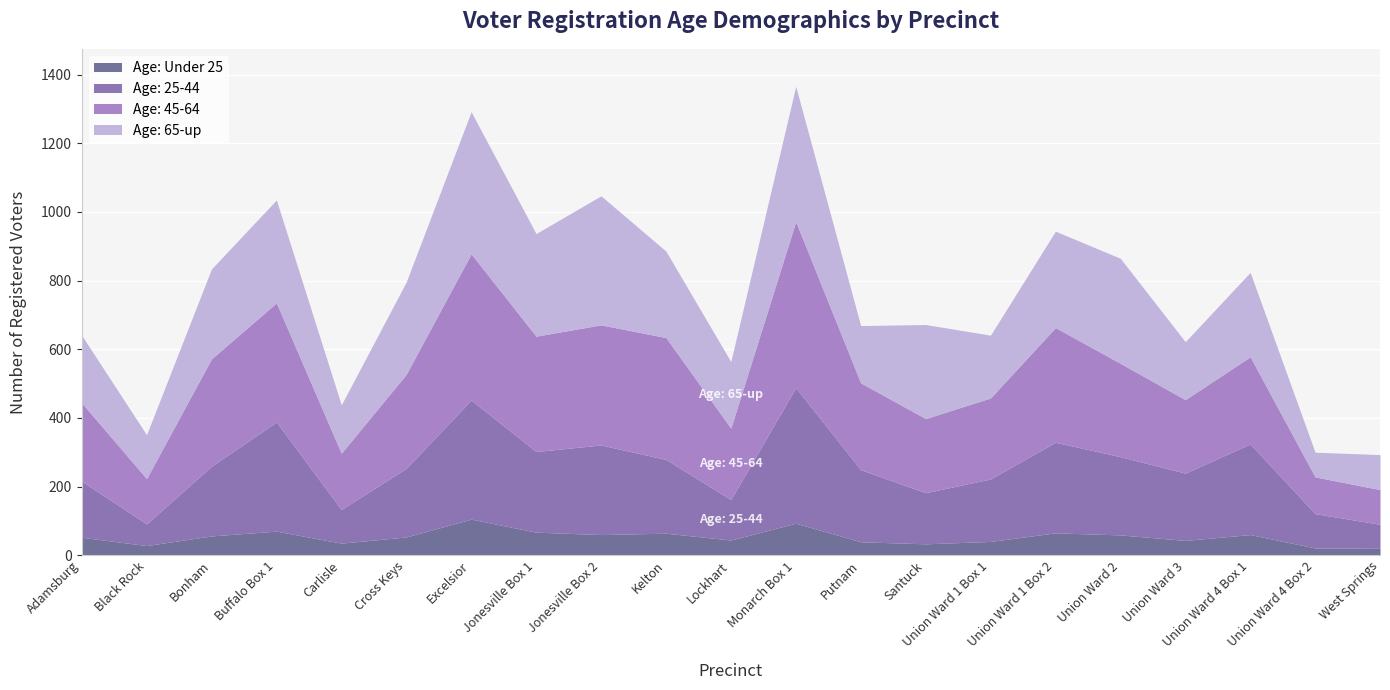

What is the label of the 6th point from the left?

Cross Keys